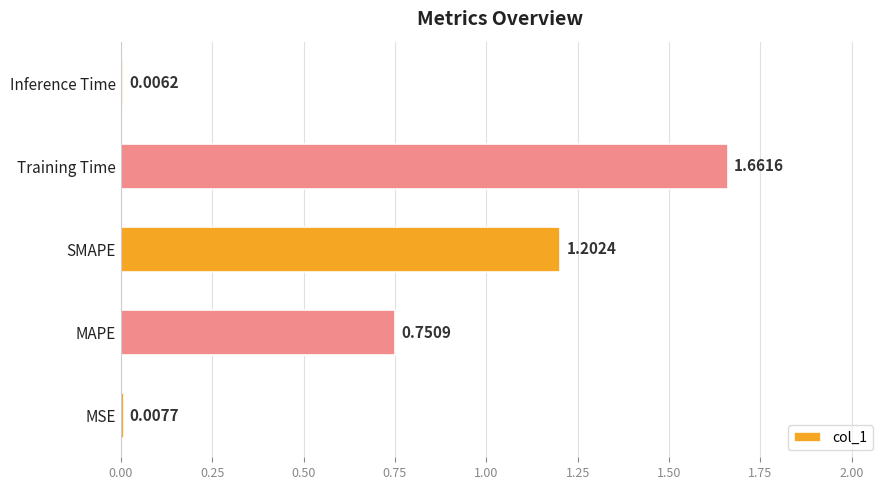

Does the chart contain stacked bars?

No